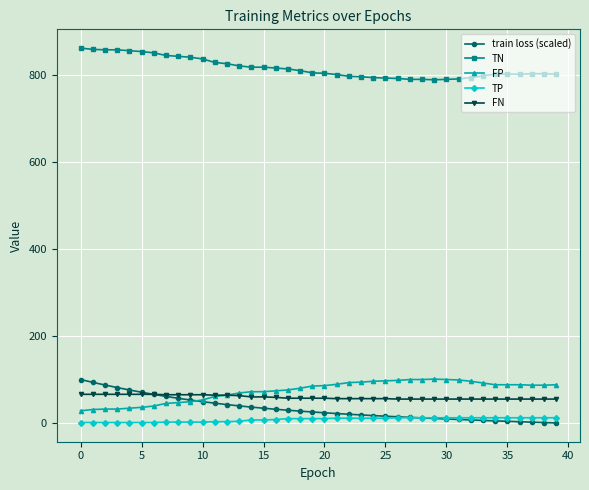

Which series has the largest total across all categories?

TN